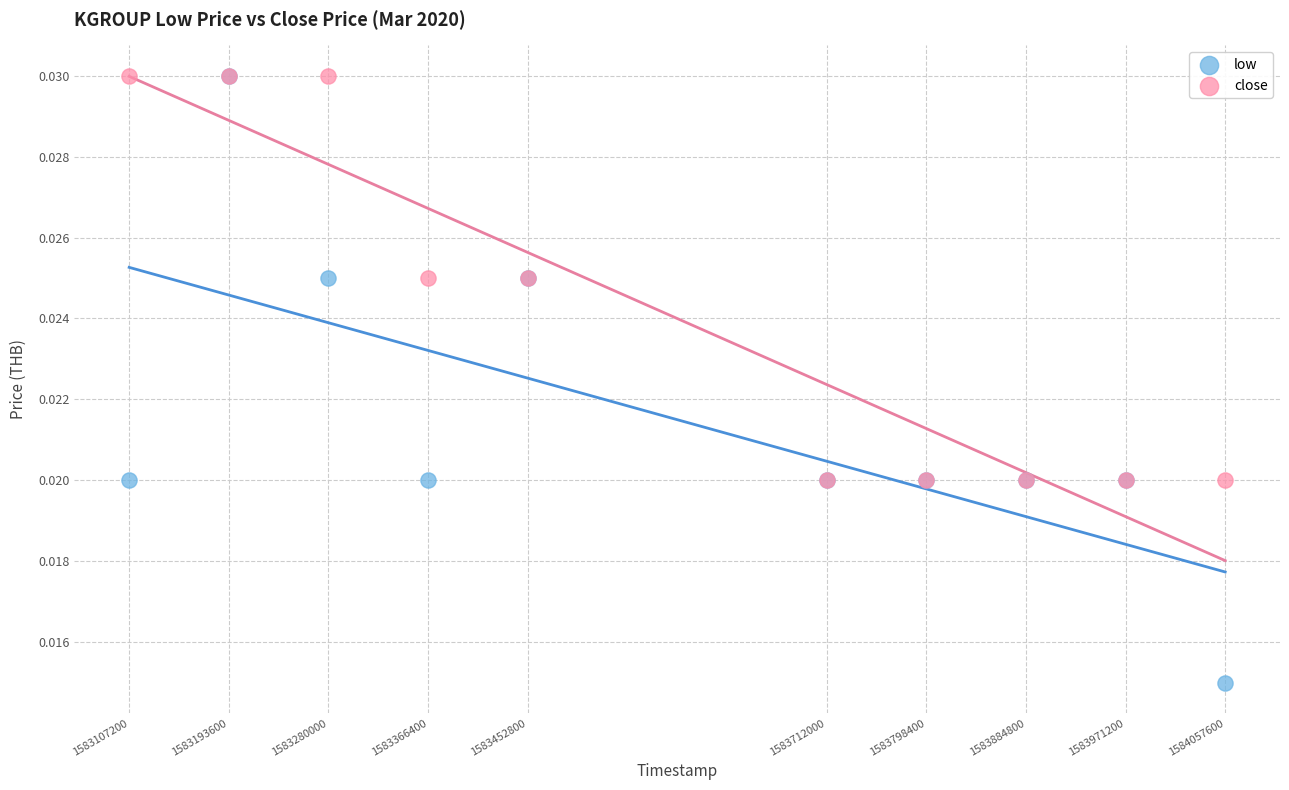

What are all the series names shown in the legend?

low, close